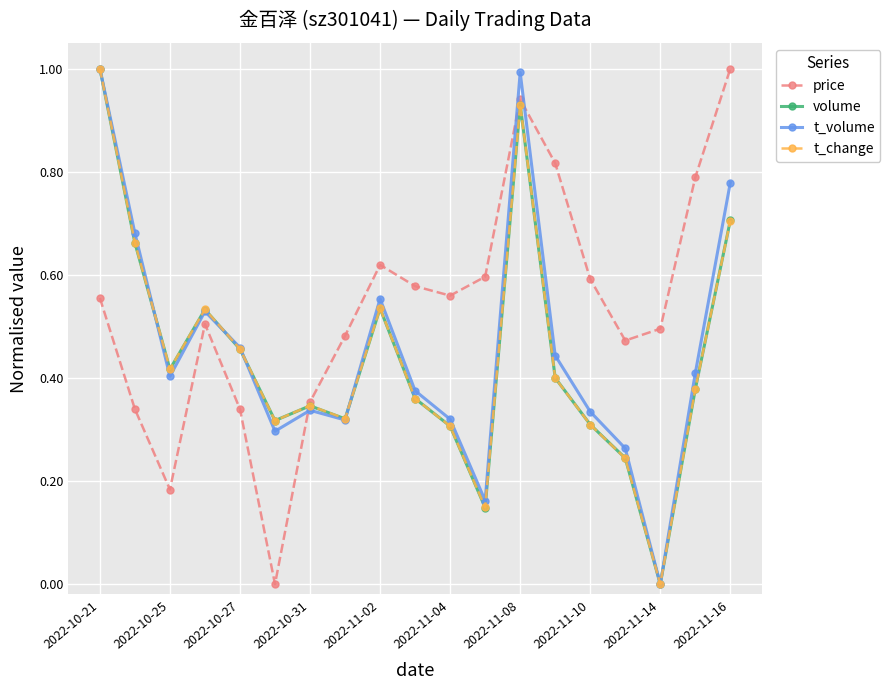

At how many categories does at least one series exceed 0?

19